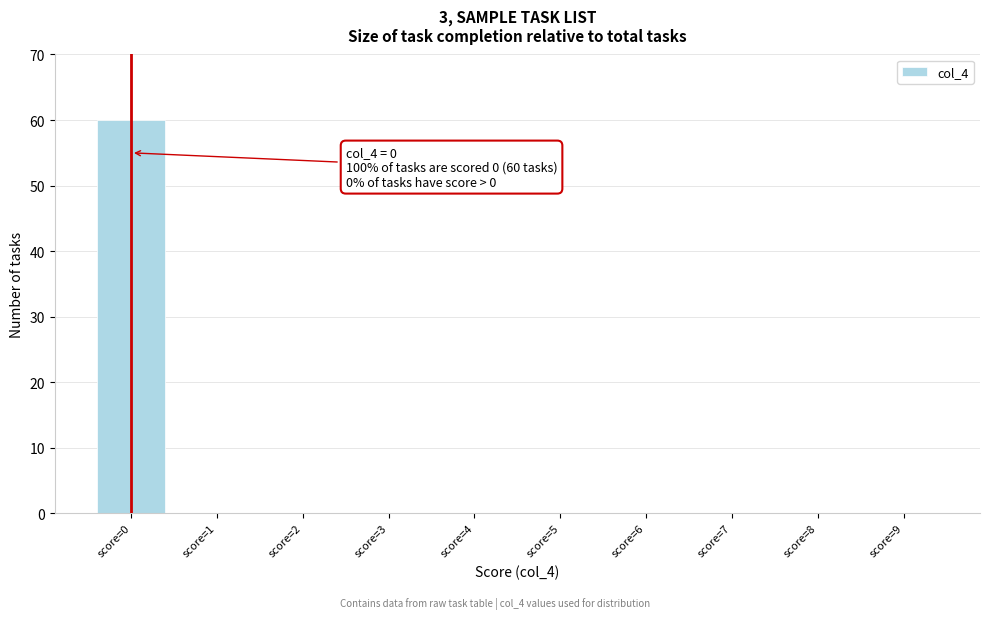

Reading right to left, what are all the values shown in this chart?

score=9=0	score=8=0	score=7=0	score=6=0	score=5=0	score=4=0	score=3=0	score=2=0	score=1=0	score=0=60